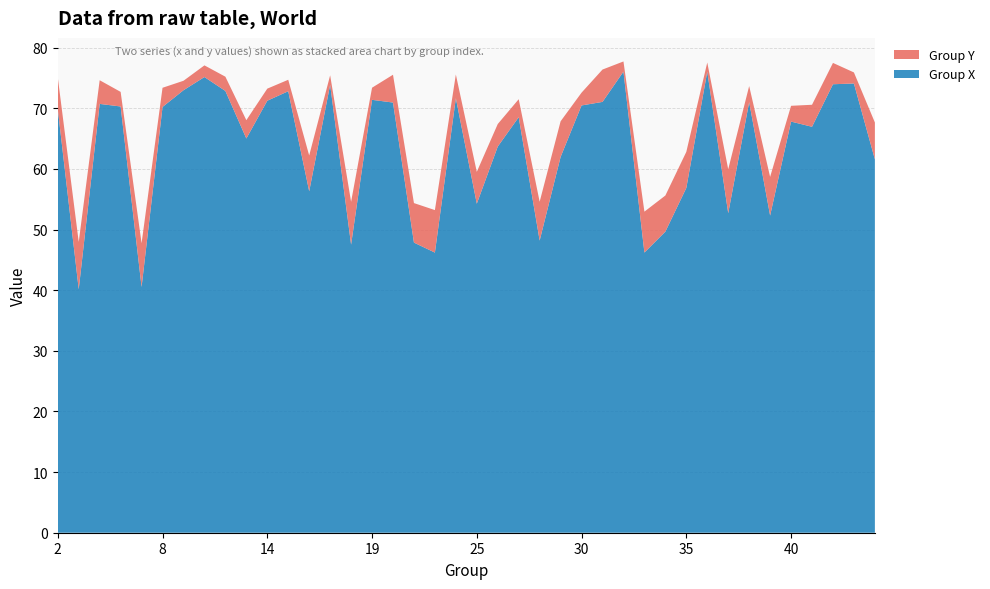

Reading left to right, extract all data points from this chart.

Group X: 2=69.9	3=40.1	5=70.7	6=70.3	7=40.5	8=70.2	10=73.0	11=75.1	12=72.8	13=65.0	14=71.2	15=72.8	16=56.3	17=73.9	18=47.5	19=71.4	20=70.9	21=47.8	22=46.2	24=71.7	25=54.3	26=63.7	27=68.5	28=48.2	29=62.0	30=70.5	31=71.0	32=76.0	33=46.2	34=49.7	35=56.9	36=76.0	37=52.7	38=71.0	39=52.3	40=67.8	41=66.9	42=74.0	43=74.1	44=61.6
Group Y: 2=5.2	3=7.8	5=3.9	6=2.4	7=7.2	8=3.2	10=1.6	11=1.9	12=2.4	13=3.0	14=2.0	15=1.9	16=5.9	17=1.6	18=7.1	19=2.0	20=4.6	21=6.5	22=7.0	24=3.9	25=5.3	26=3.7	27=3.0	28=6.4	29=5.9	30=2.1	31=5.3	32=1.7	33=6.7	34=6.0	35=6.0	36=1.5	37=7.3	38=2.7	39=6.4	40=2.6	41=3.6	42=3.5	43=1.8	44=6.1